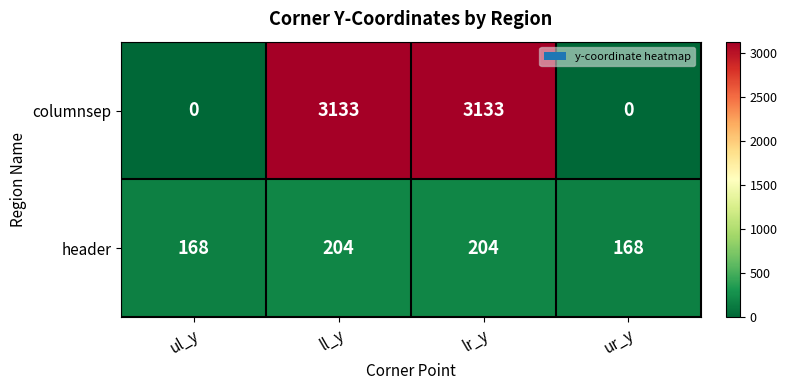

What is the sum of the header values at ur_y and lr_y?

372